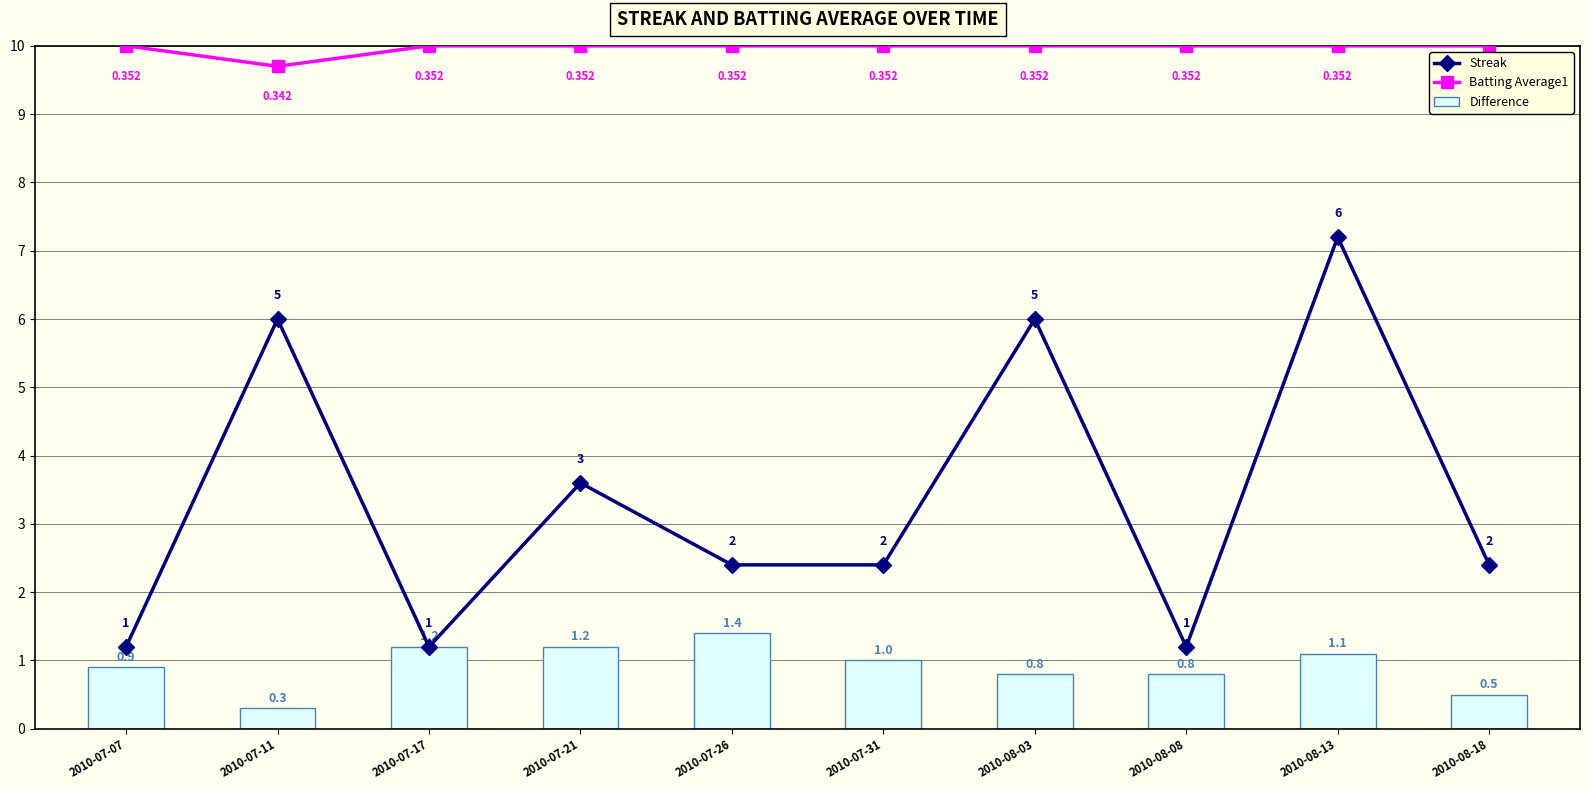

At how many categories does at least one series exceed 0?

10